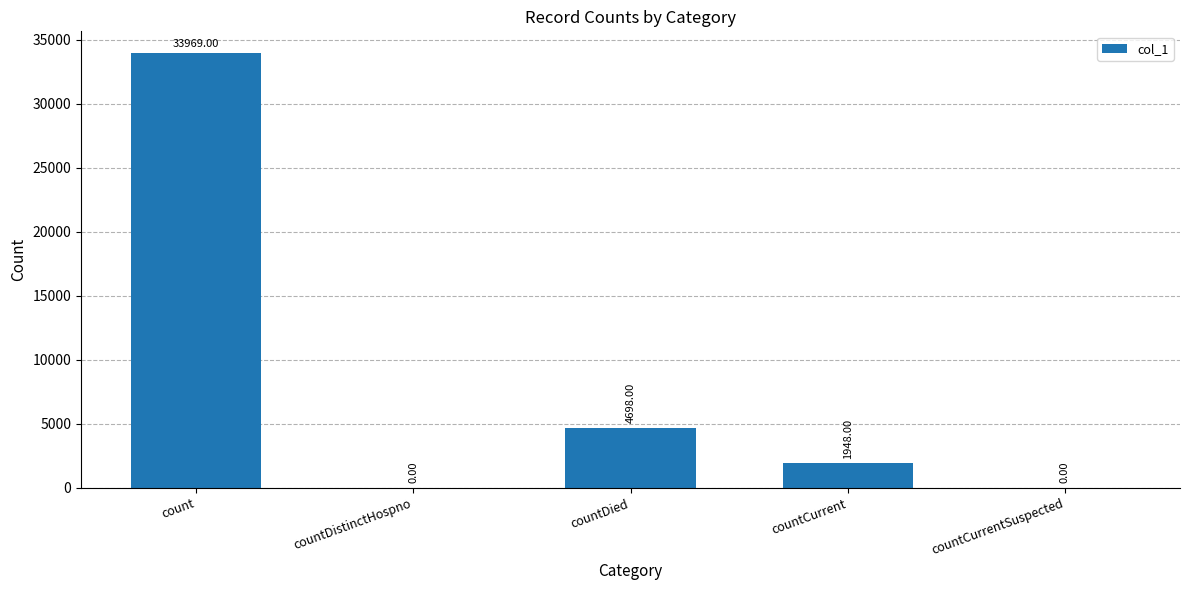

True or false: the data shows 19620 at countCurrentSuspected.

False